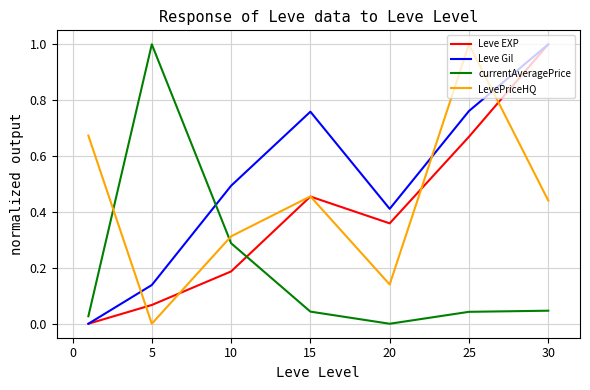

Which series has the largest total across all categories?

Leve Gil